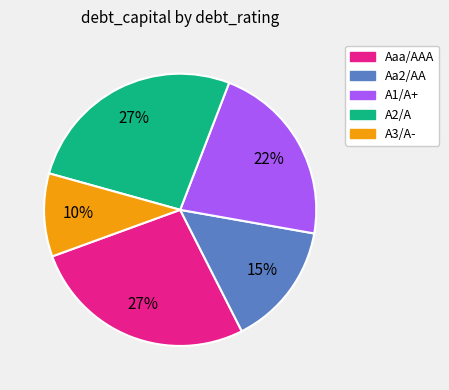

Do A3/A- and A1/A+ together represent more than half of the pie?

No